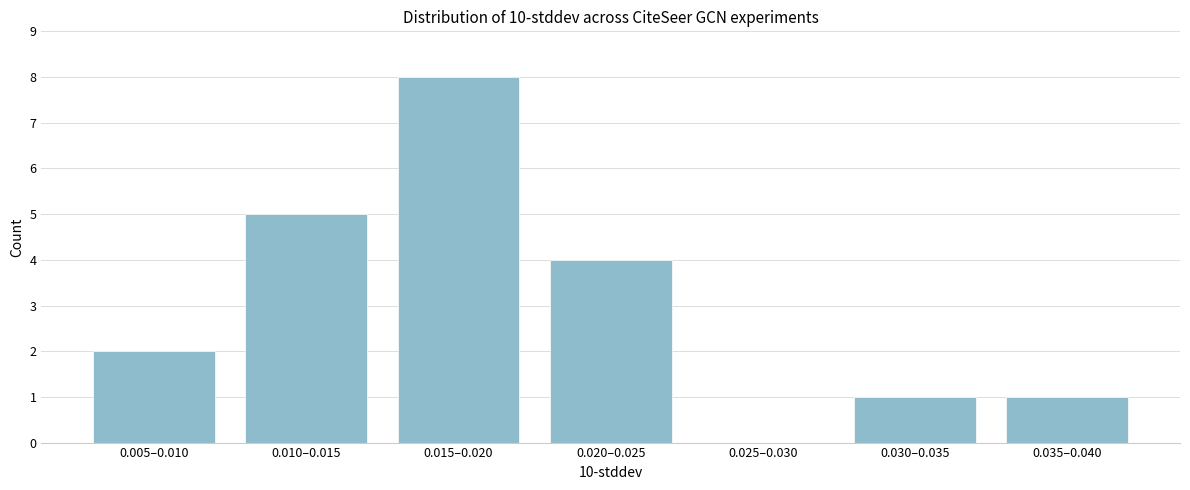

Reading right to left, list all the values displayed in this chart.

0.035–0.040=1	0.030–0.035=1	0.025–0.030=0	0.020–0.025=4	0.015–0.020=8	0.010–0.015=5	0.005–0.010=2